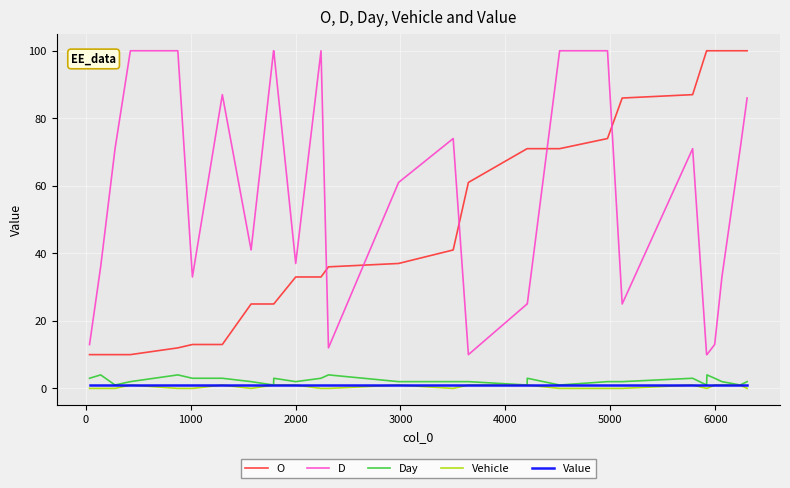

What are all the series names shown in the legend?

O, D, Day, Vehicle, Value